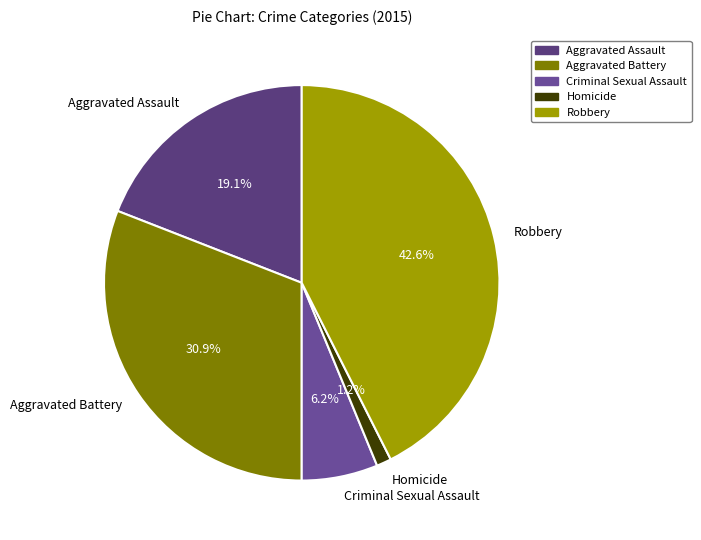

What is the total percentage of Aggravated Battery and Homicide?

32.1%